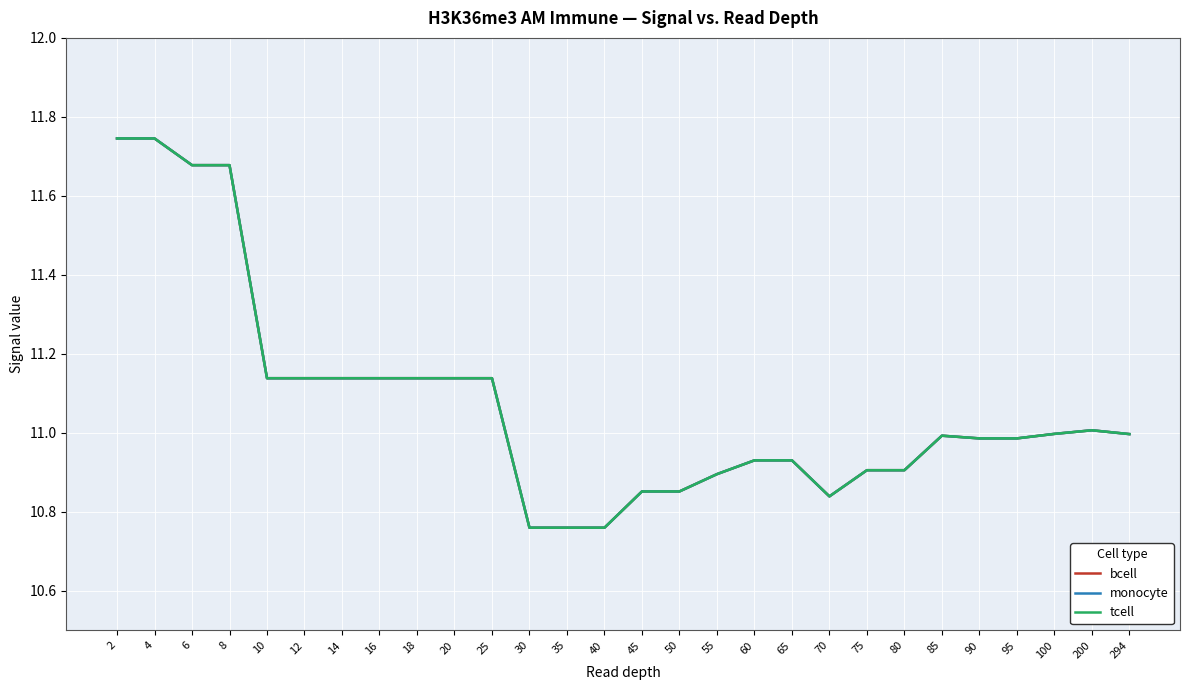

What is the maximum value shown in the chart?

11.7